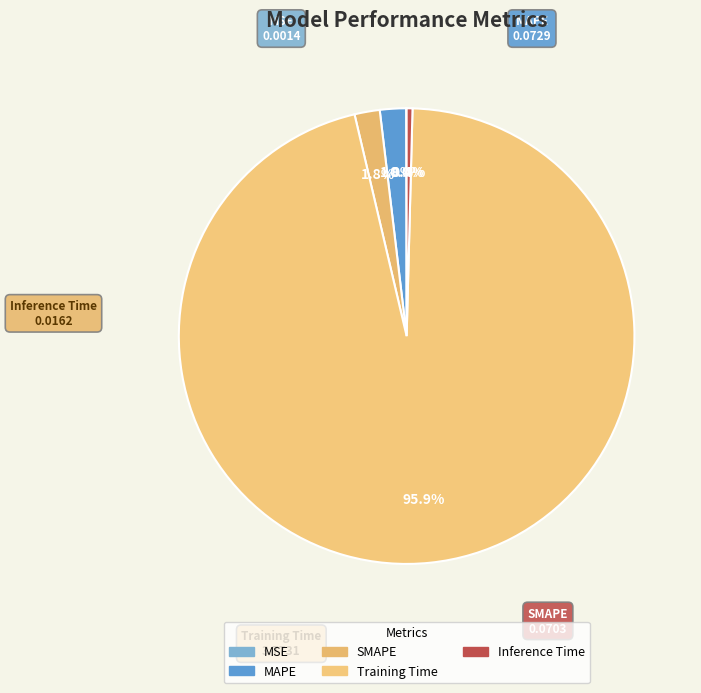

To the nearest percent, what percentage of the pie is Training Time?

96%